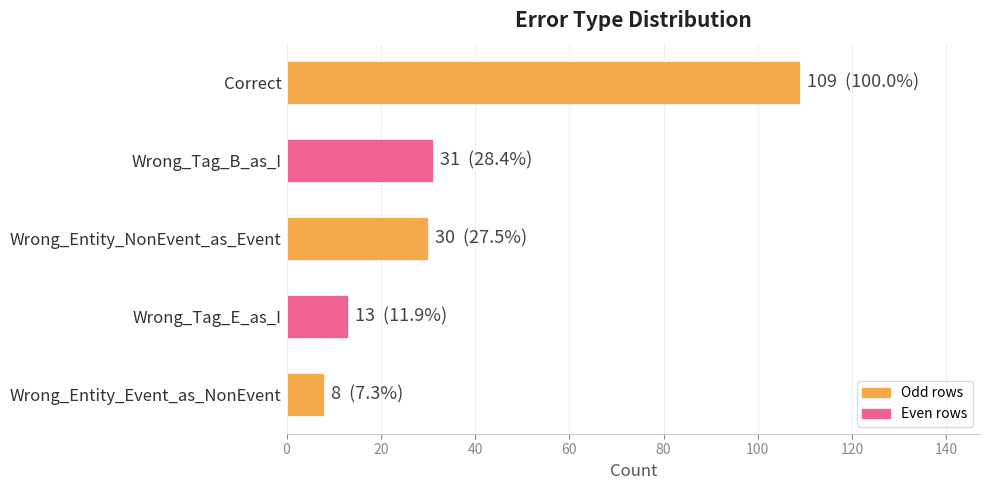

The chart shows a value of 43 at Wrong_Entity_NonEvent_as_Event. True or false?

False